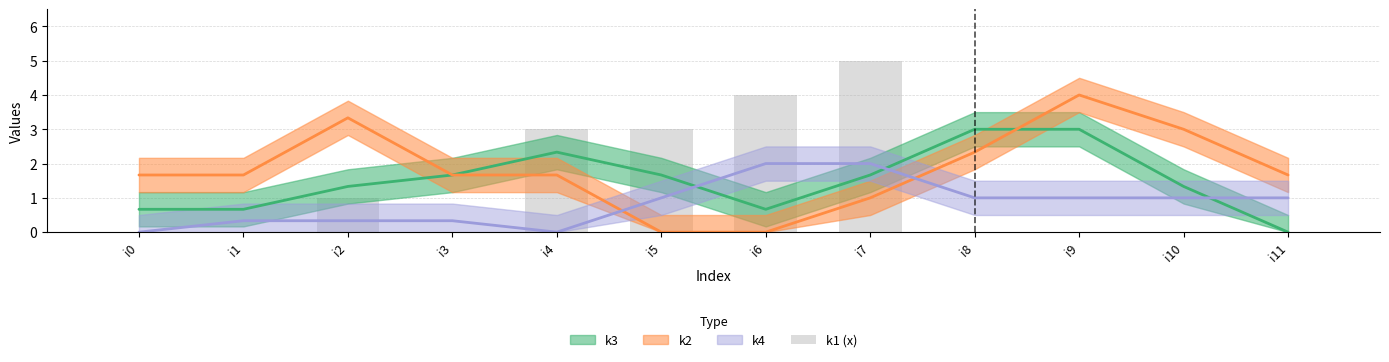

At which category does the chart reach its minimum across all series?

i0